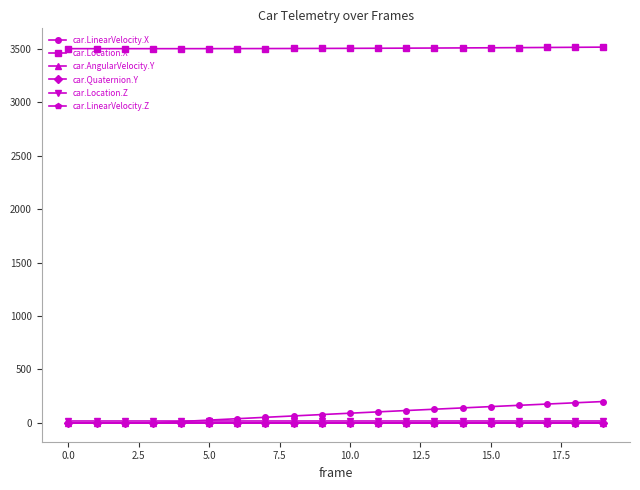

What is the lowest value of the car.Location.X series?

3500.3